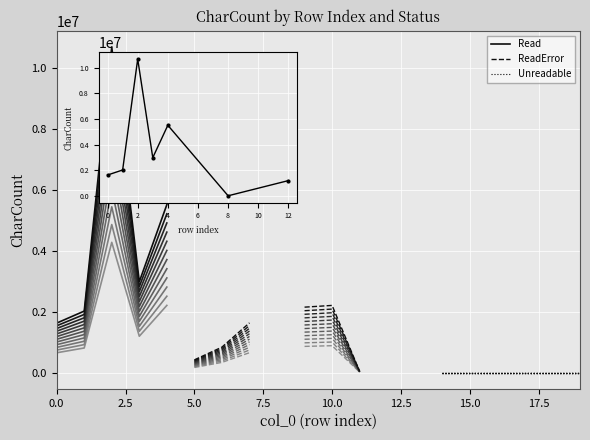

Is the value of ReadError at 15 greater than the value of Unreadable at 12.5?

No